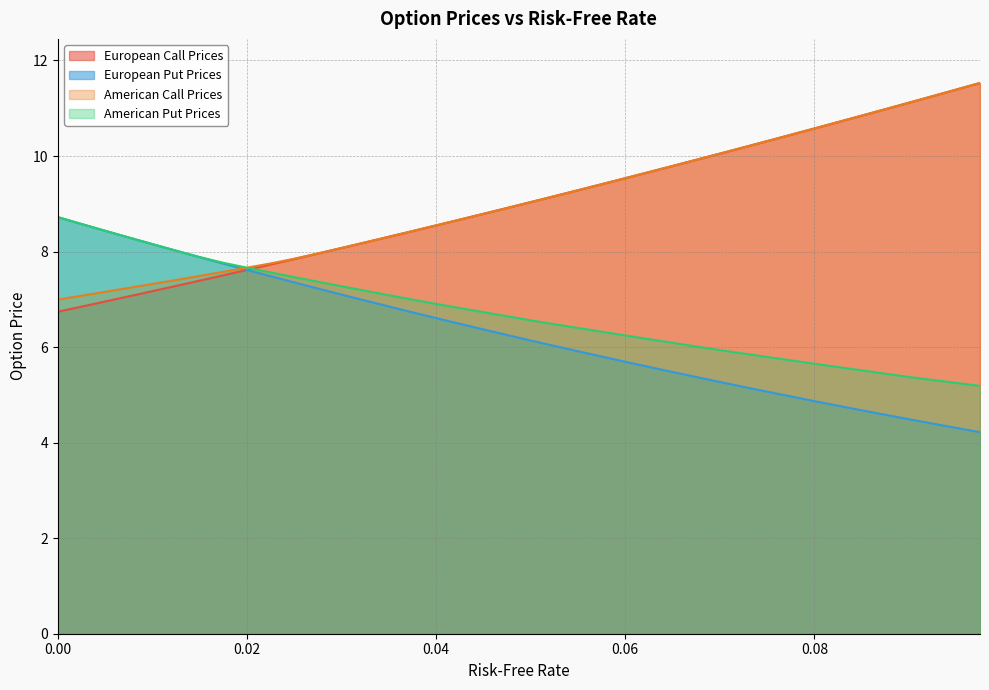

What is the minimum value shown in the chart?

4.2